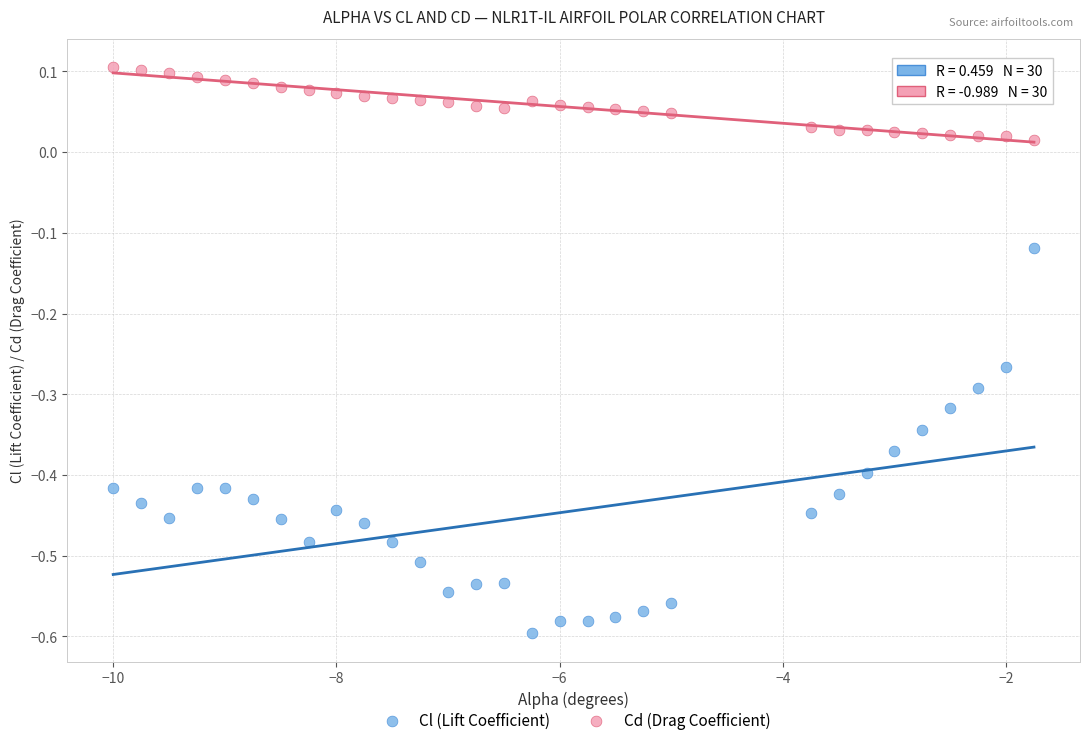

Across all data points, what is the range of Y values (max minus min)?

0.7